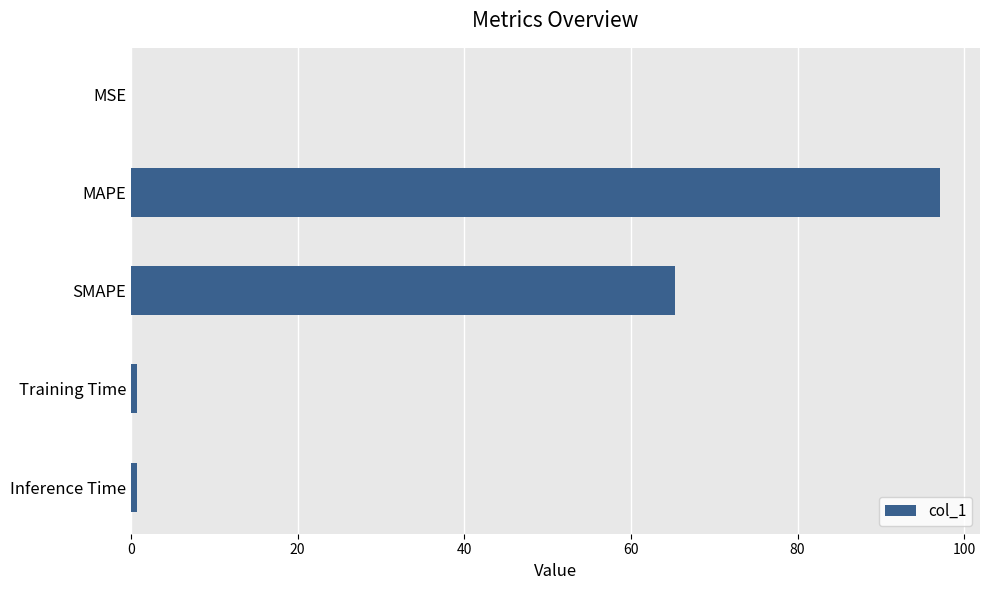

Where is the data nearest to the value 48?

SMAPE